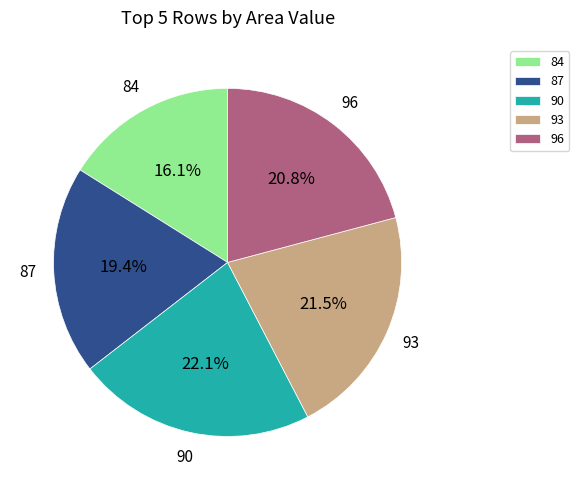

Is the sum of 93 and 96 greater than half?

No